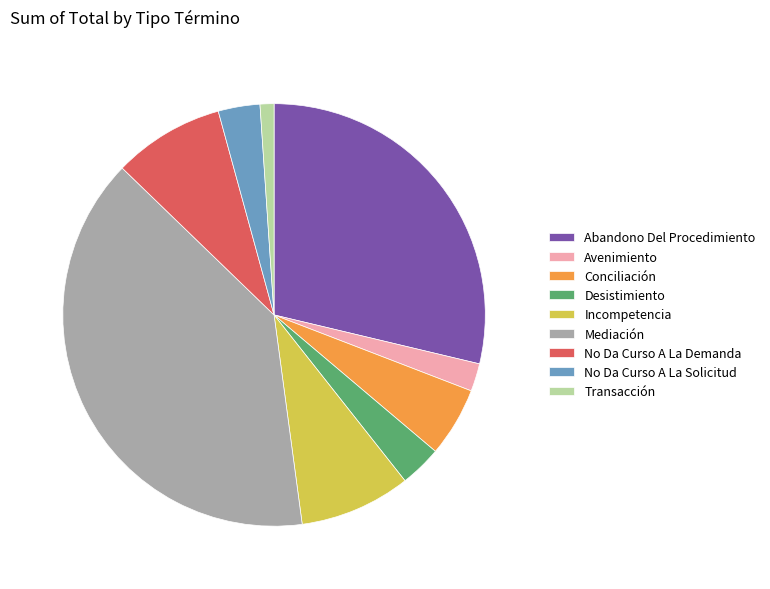

Combined, do No Da Curso A La Demanda and No Da Curso A La Solicitud account for over 50%?

No